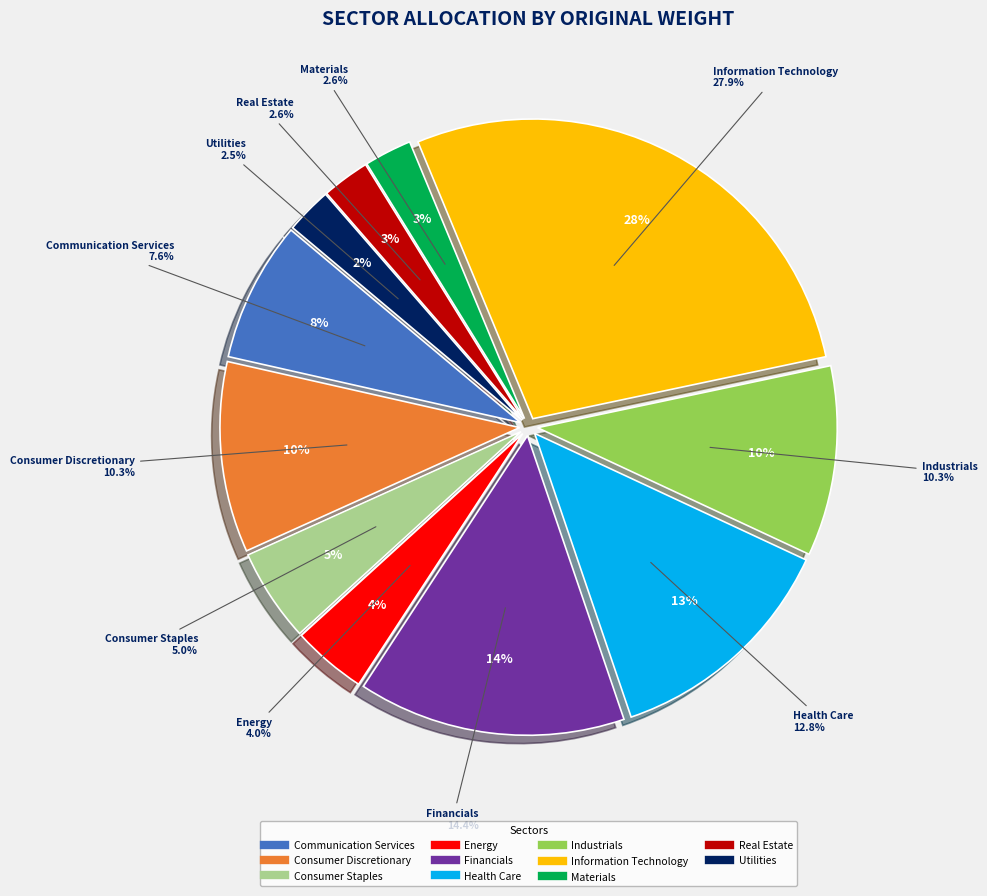

Which has a higher value, Materials or Consumer Staples?

Consumer Staples